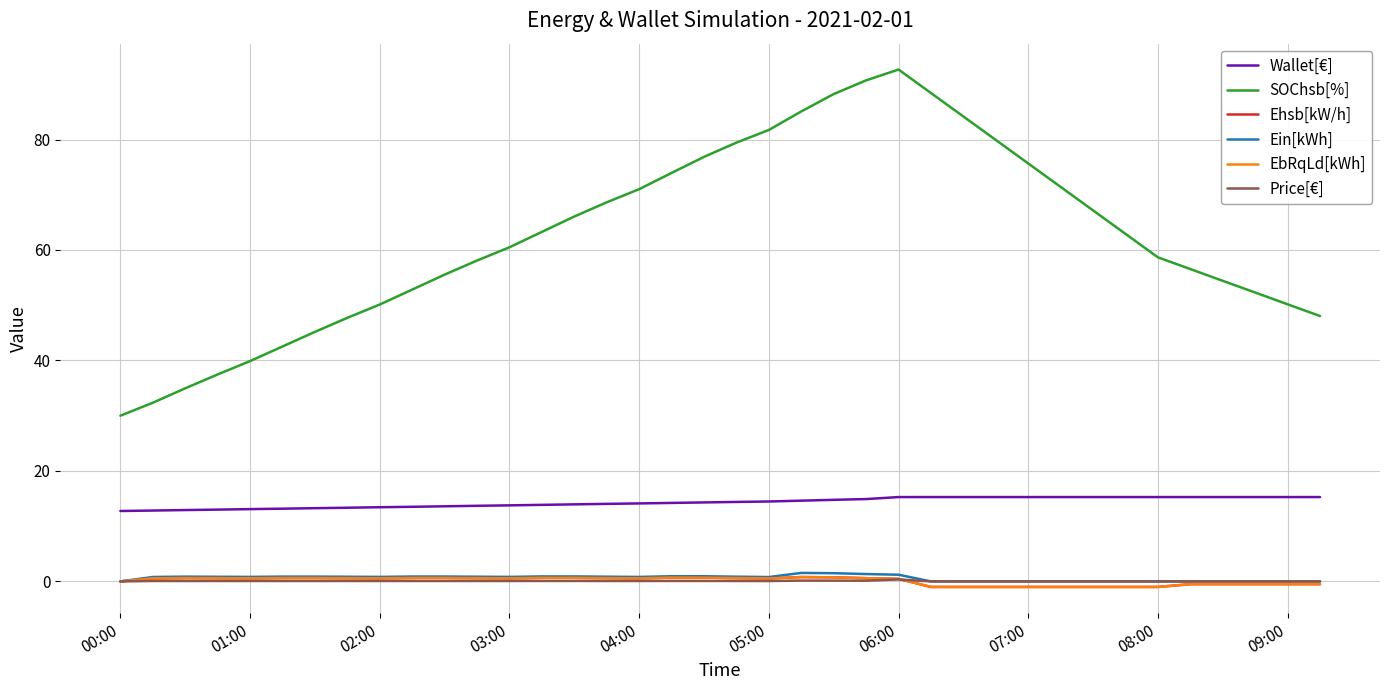

Which series has the largest total across all categories?

SOChsb[%]